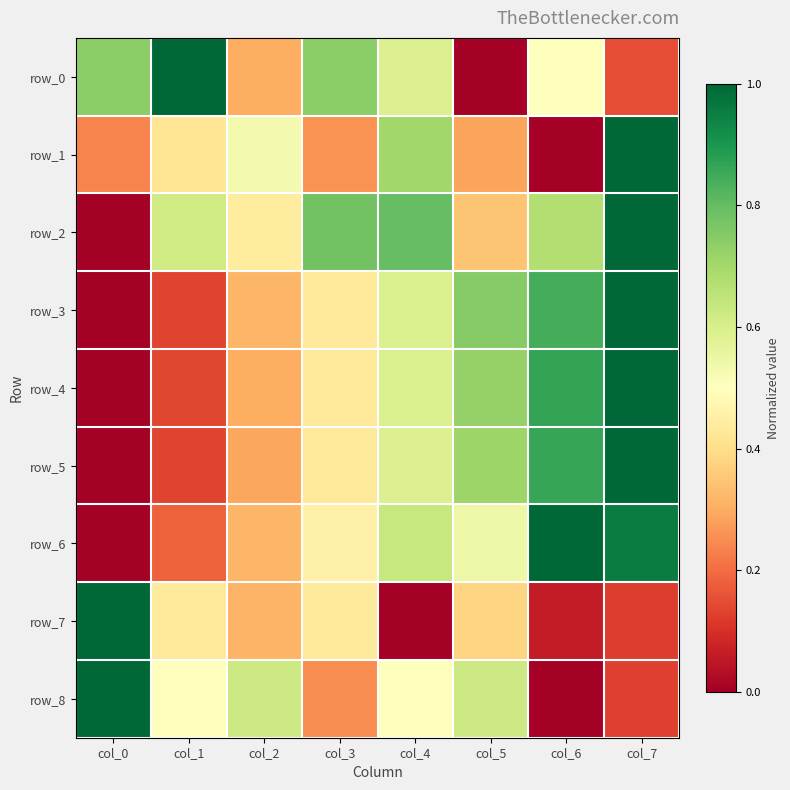

Where is row_0 nearest to the value 0?

col_5